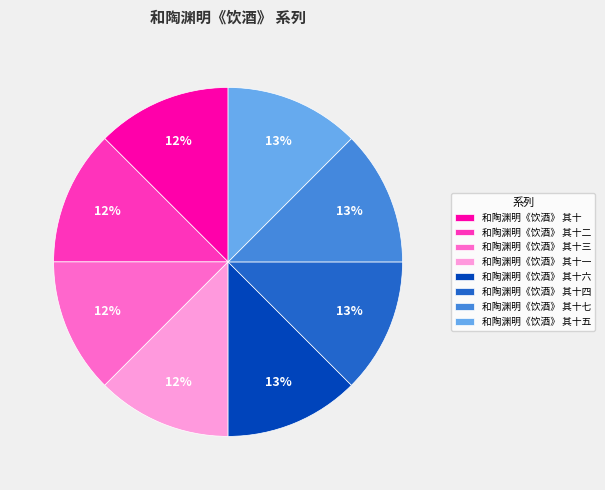

To the nearest percent, what portion does 和陶渊明《饮酒》 其十四 represent?

13%